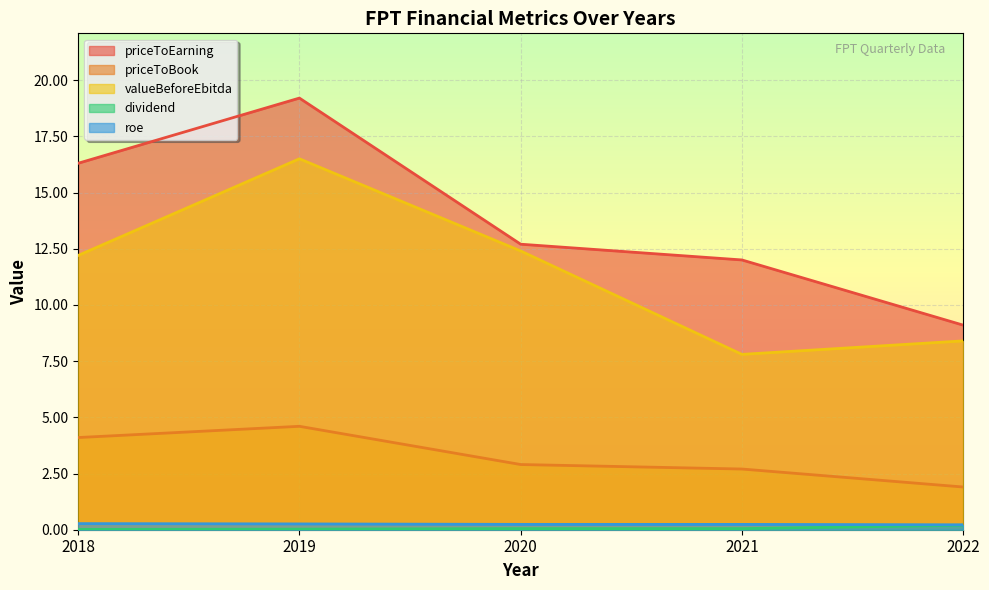

Is it true that dividend equals 0.0 at 2021?

False